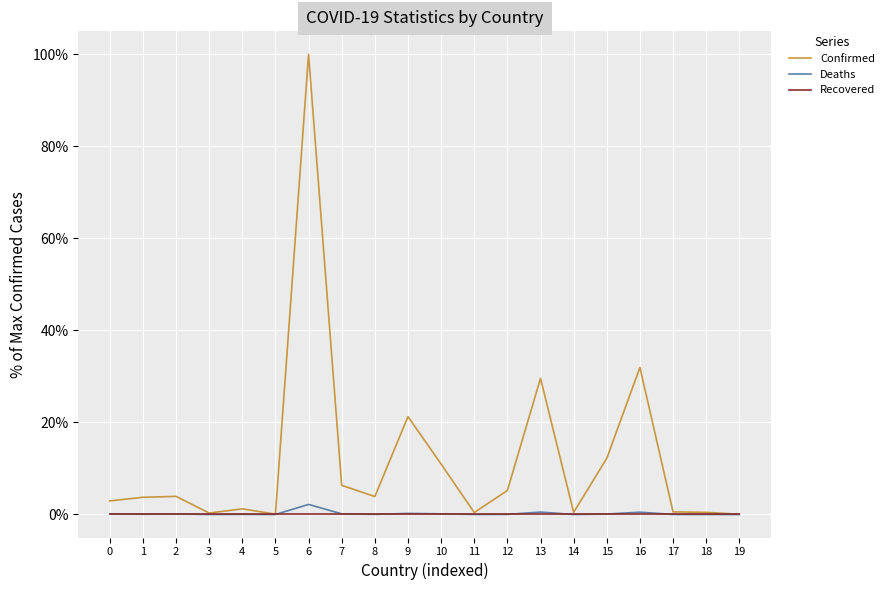

At how many categories does at least one series exceed 0?

20